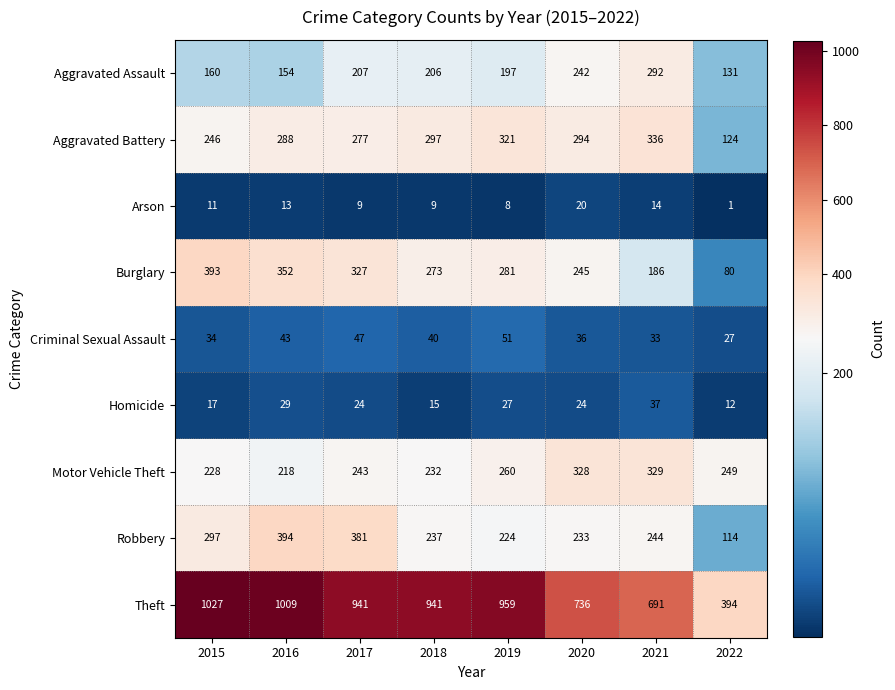

Which series has the largest total across all categories?

Theft